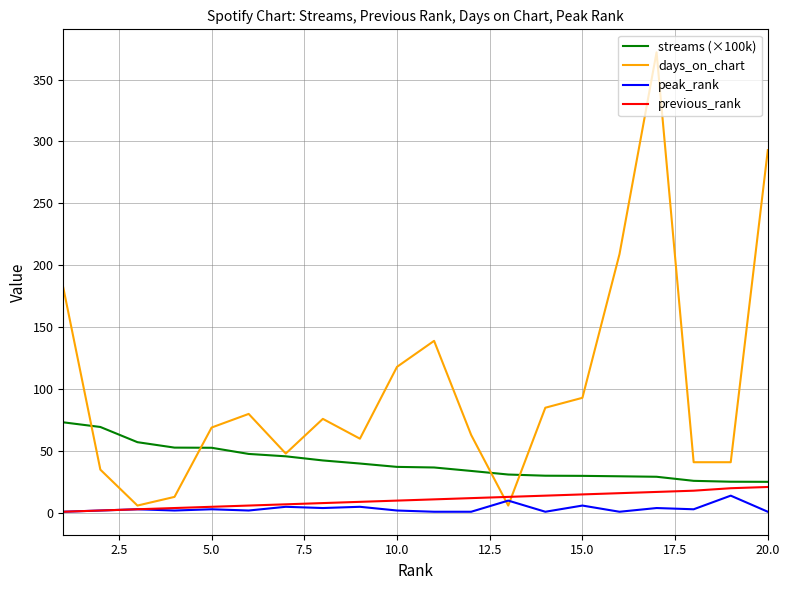

True or false: streams (×100k) and peak_rank cross at least once.

False